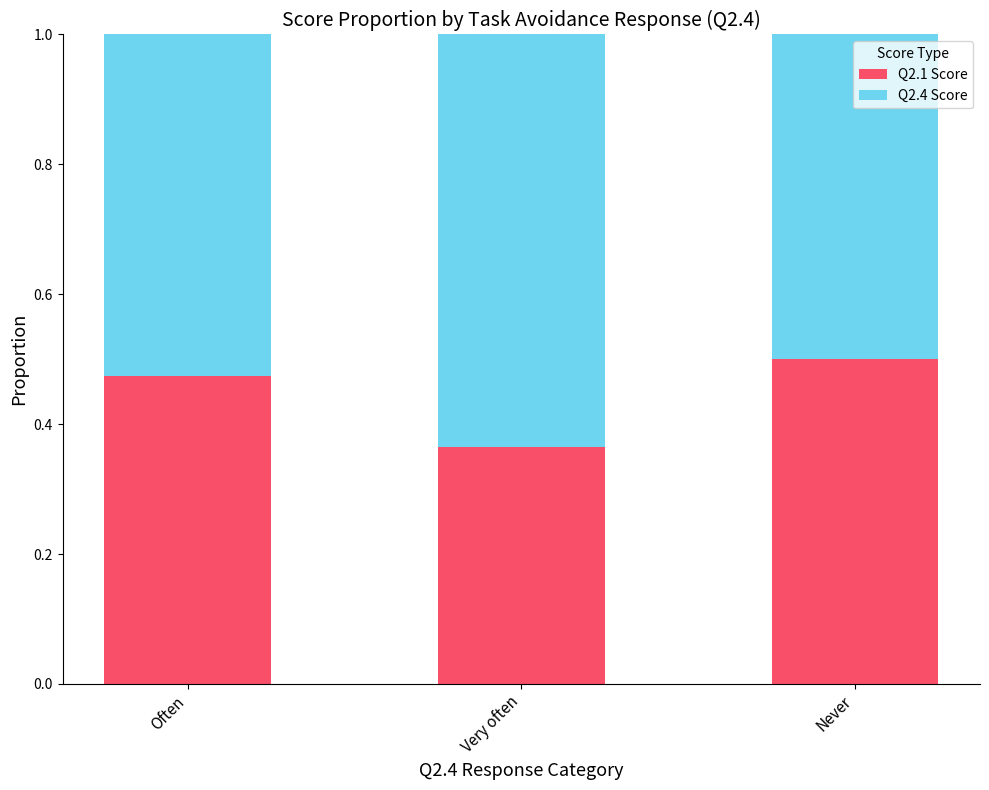

What is the total value across all series at Never?

1.0